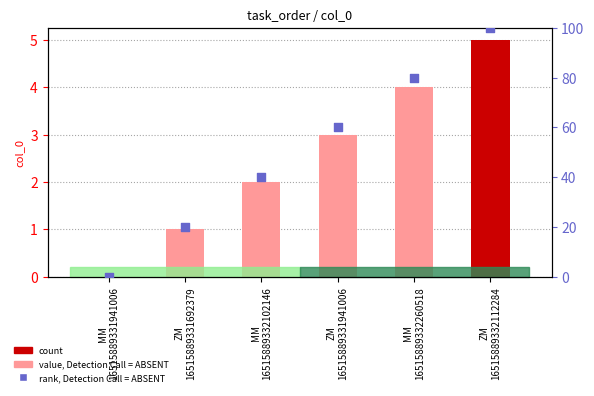

Which series contains the highest Y value?

rank, Detection Call = ABSENT